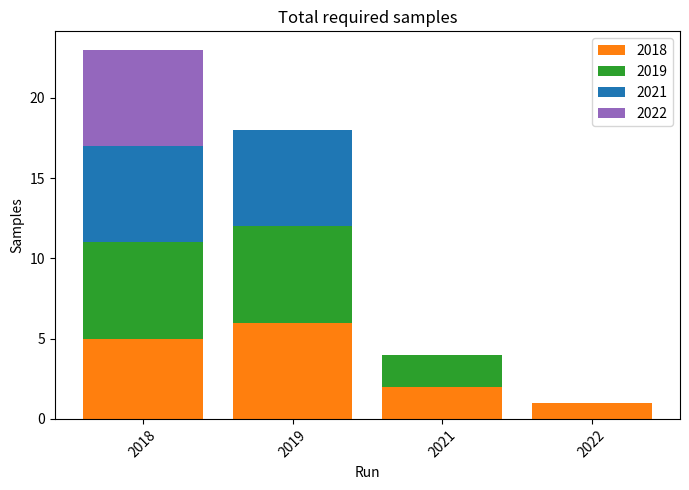

What is the maximum value for 2018?

6